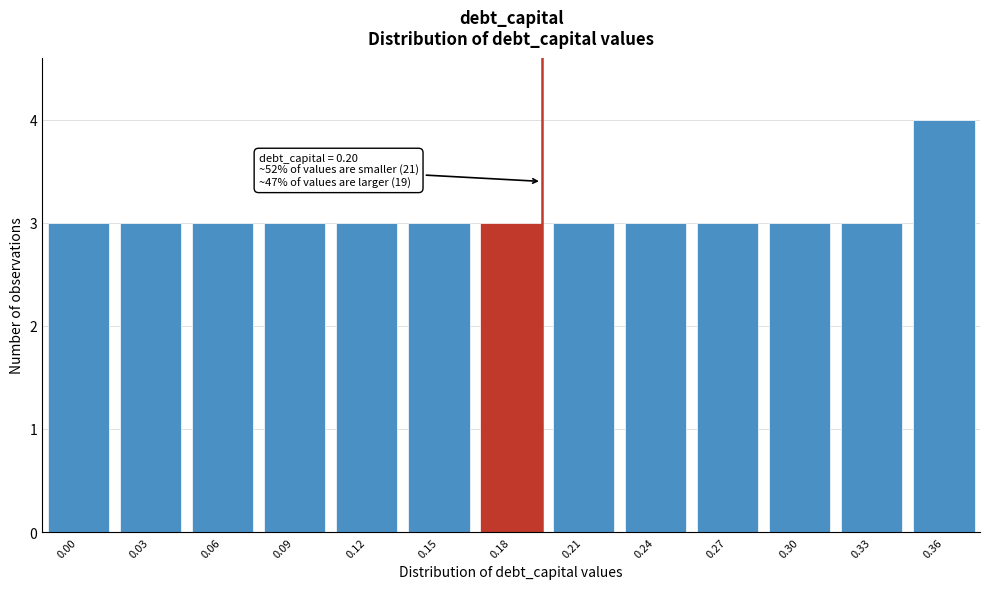

Reading left to right, transcribe all the data shown in this chart.

3	3	3	3	3	3	3	3	3	3	3	3	4